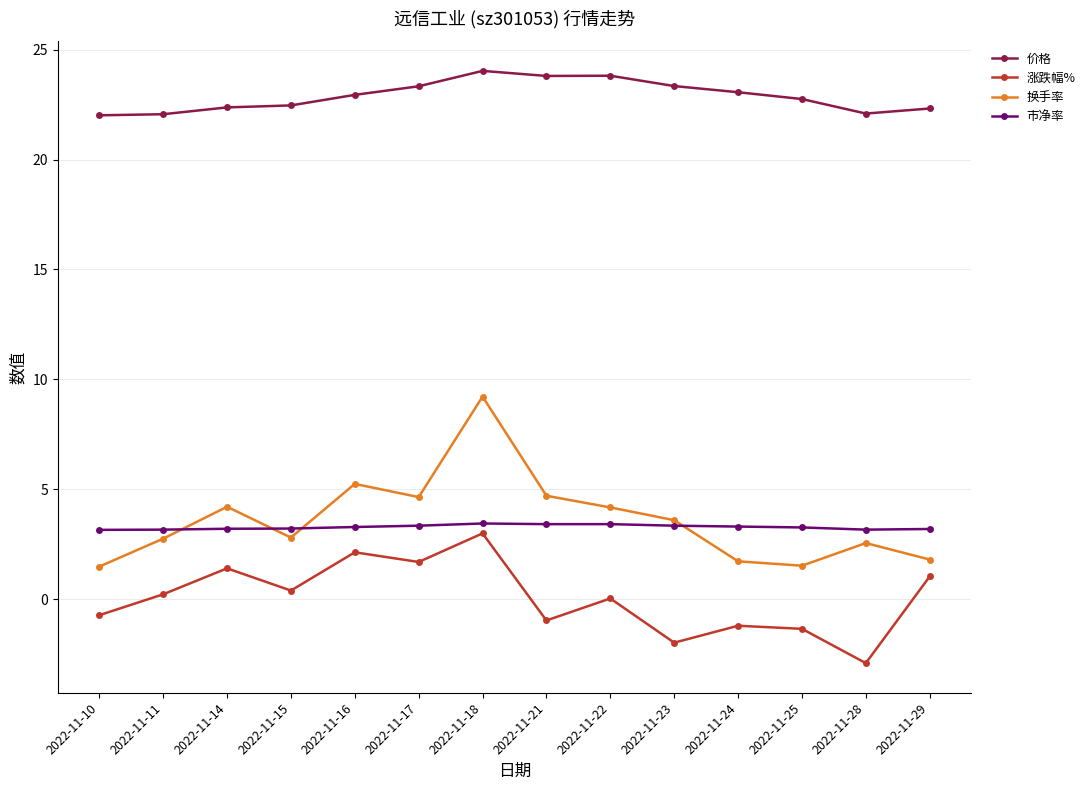

Which series has the largest range (max minus min)?

换手率